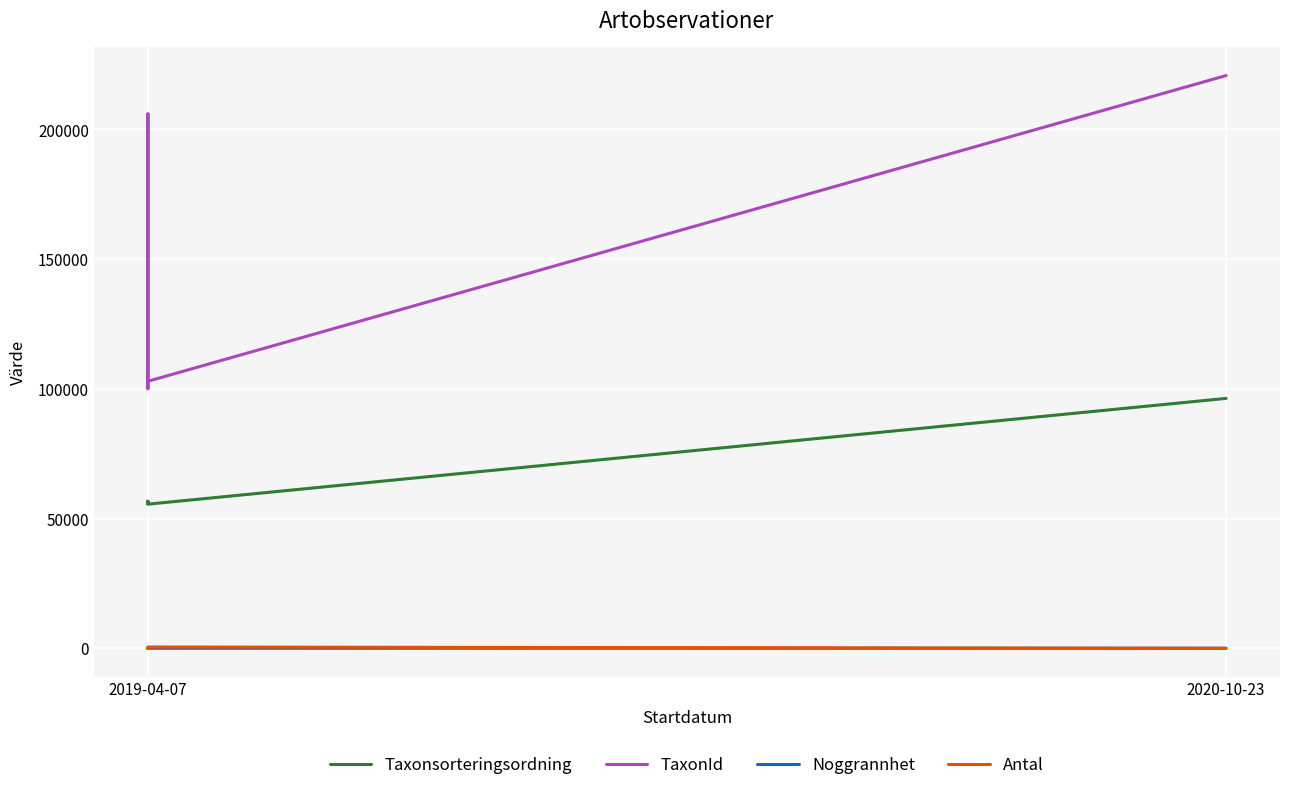

Where does the TaxonId series first go above 102966?

2019-04-07